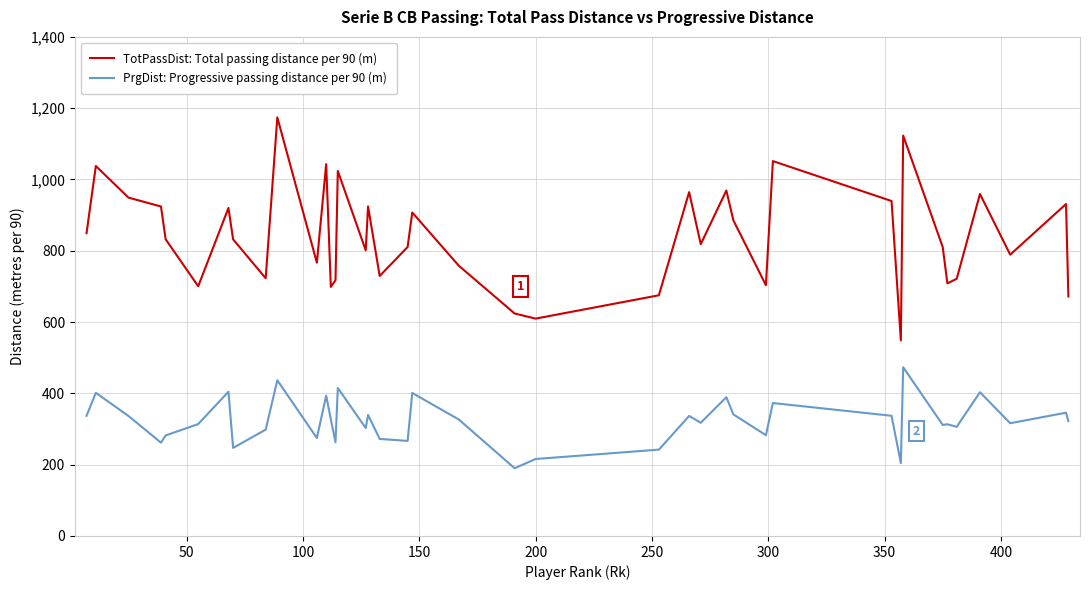

Which series has the largest total across all categories?

TotPassDist: Total passing distance per 90 (m)